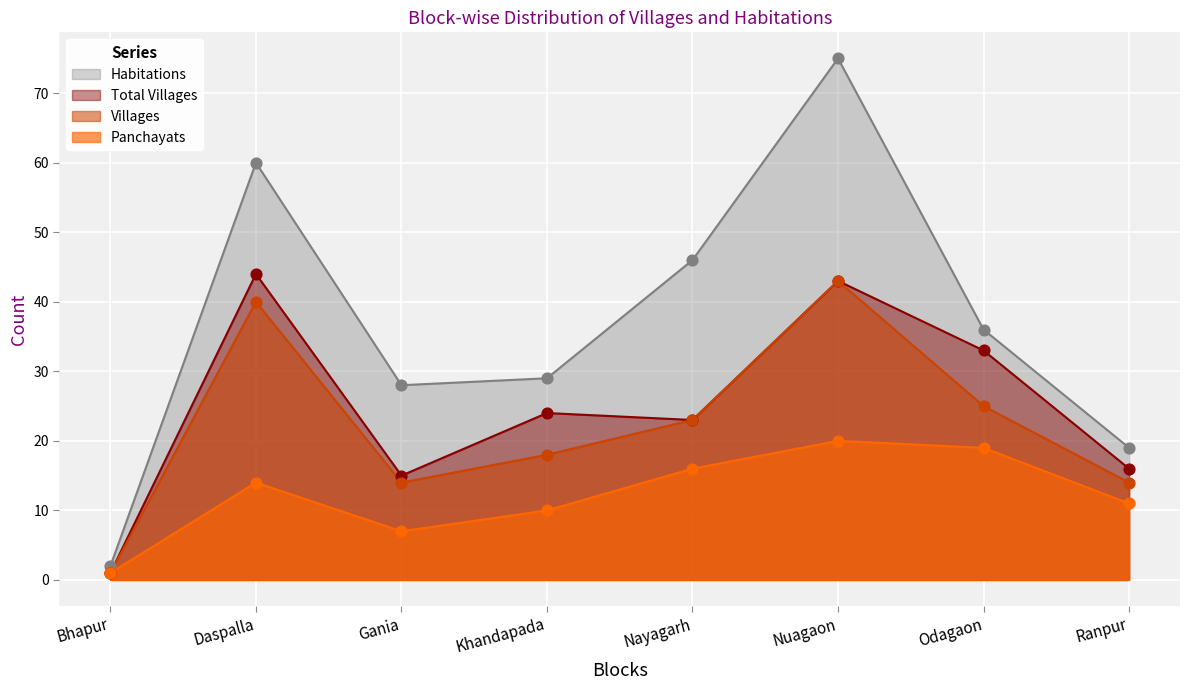

At which category is the sum across all series the highest?

Nuagaon